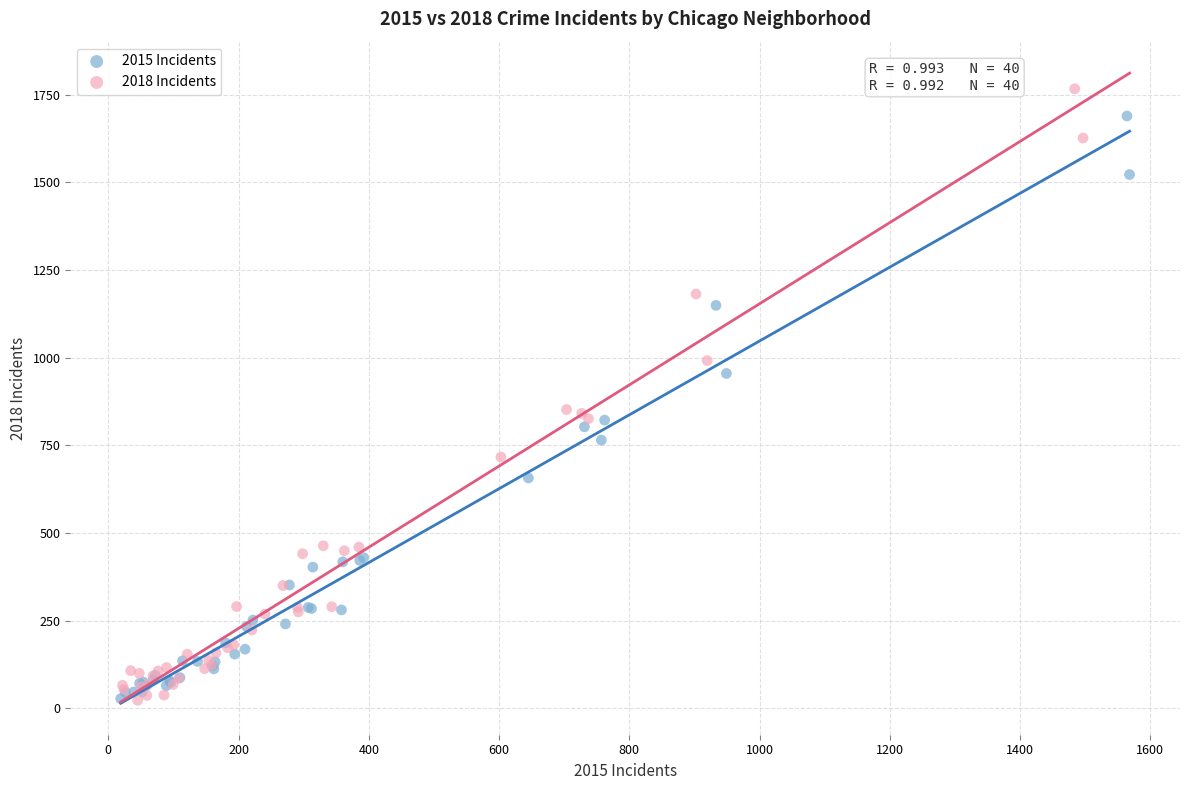

Which series has the largest Y range (max minus min)?

2018 Incidents